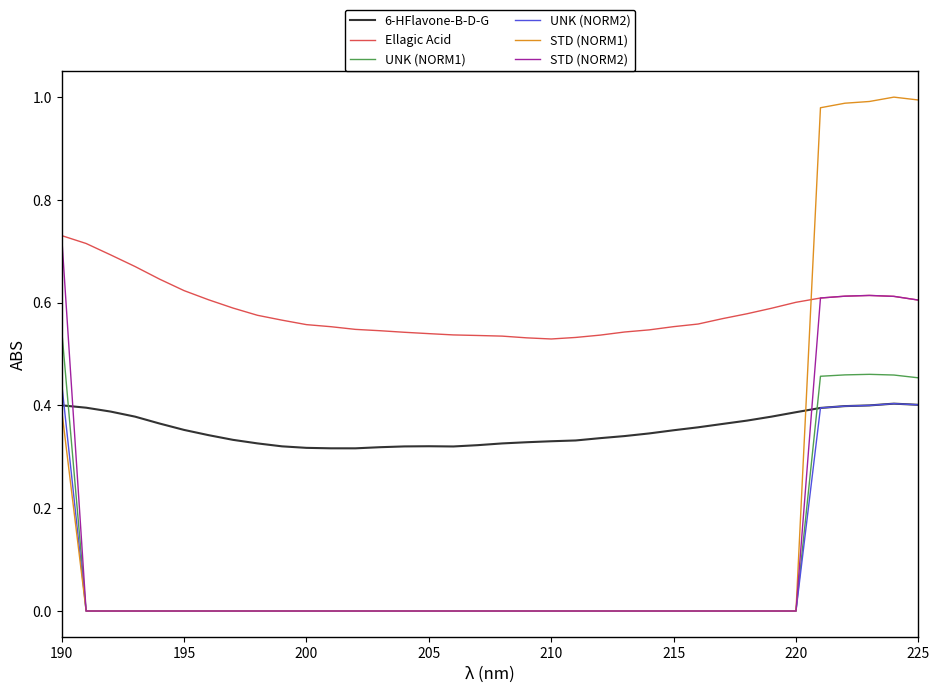

Which series has the widest spread of values?

STD (NORM1)